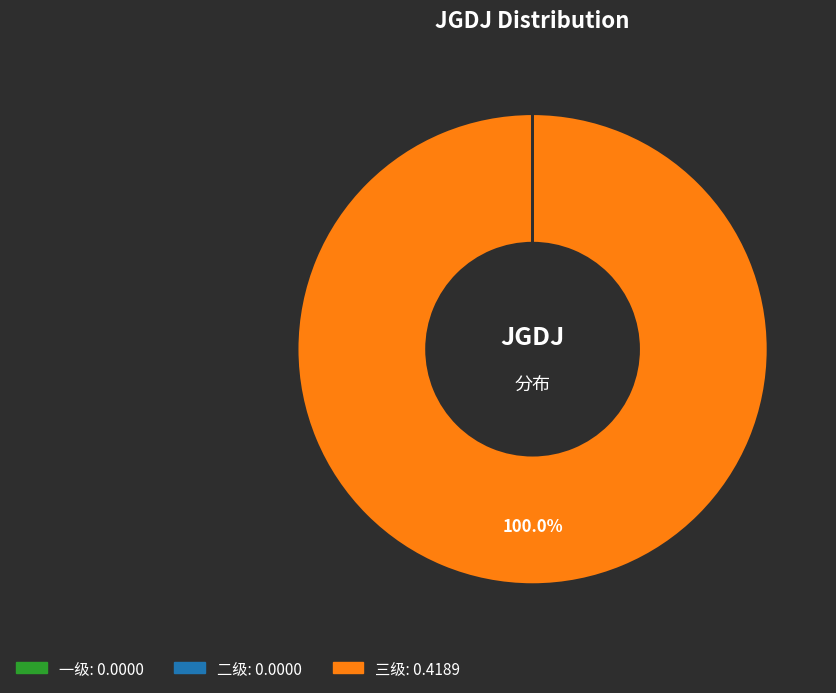

To the nearest percent, what portion does 三级 represent?

100%